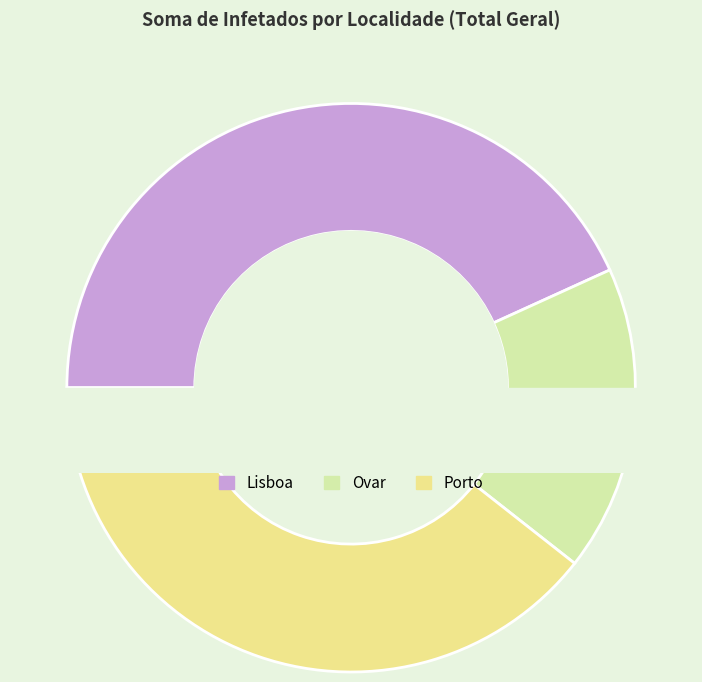

To the nearest percent, what percentage of the pie is Ovar?

17%